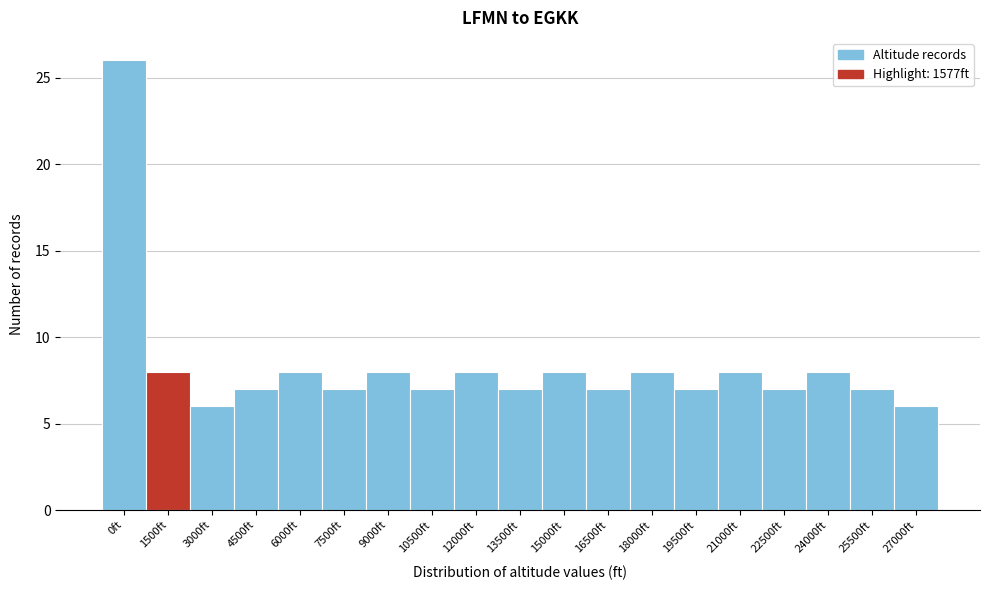

Reading left to right, transcribe all the data shown in this chart.

0ft=26	1500ft=8	3000ft=6	4500ft=7	6000ft=8	7500ft=7	9000ft=8	10500ft=7	12000ft=8	13500ft=7	15000ft=8	16500ft=7	18000ft=8	19500ft=7	21000ft=8	22500ft=7	24000ft=8	25500ft=7	27000ft=6